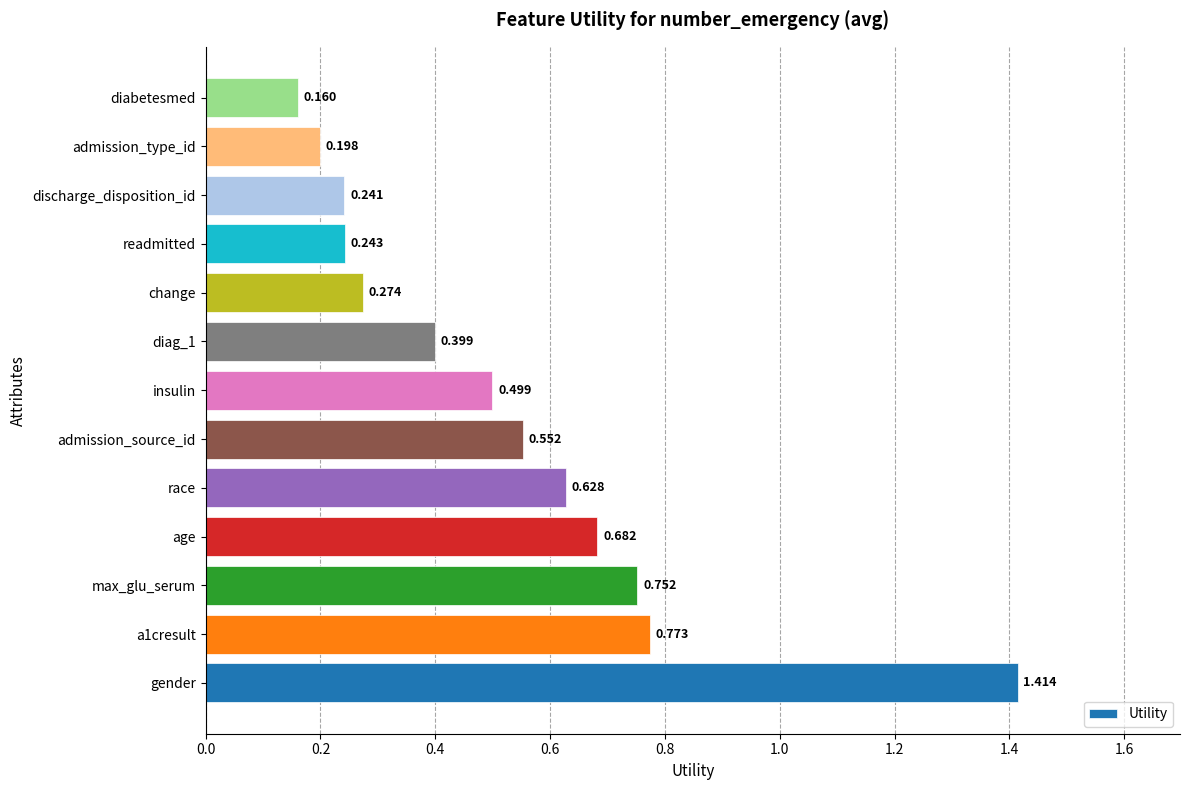

Where is the data nearest to the value 0?

diabetesmed